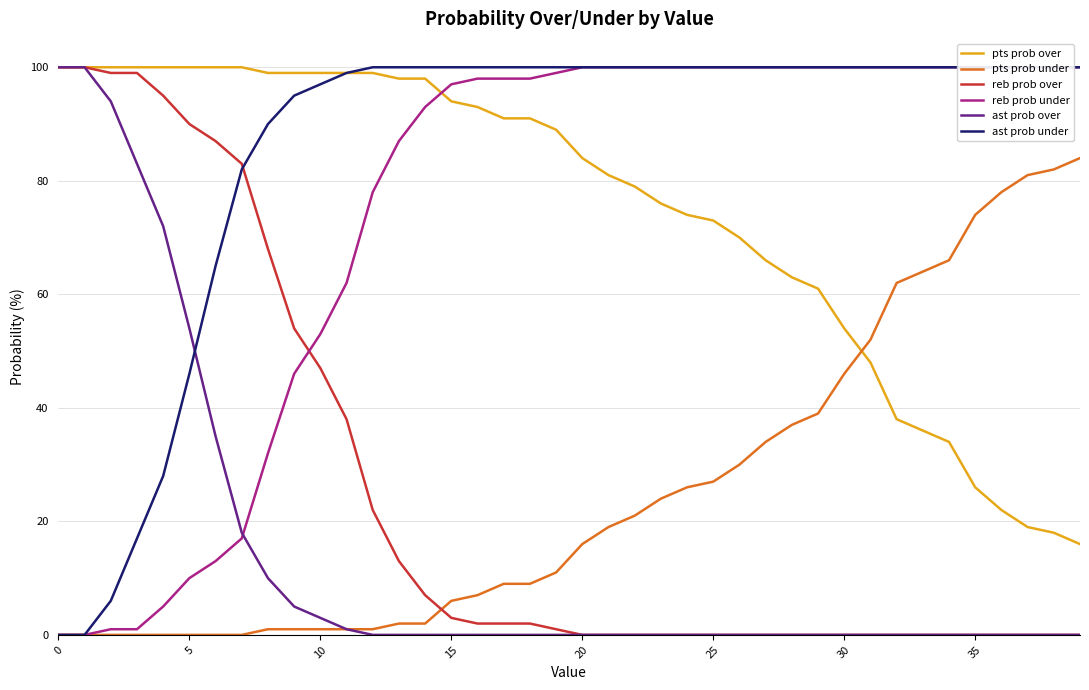

Where is pts prob over nearest to the value 58?

29